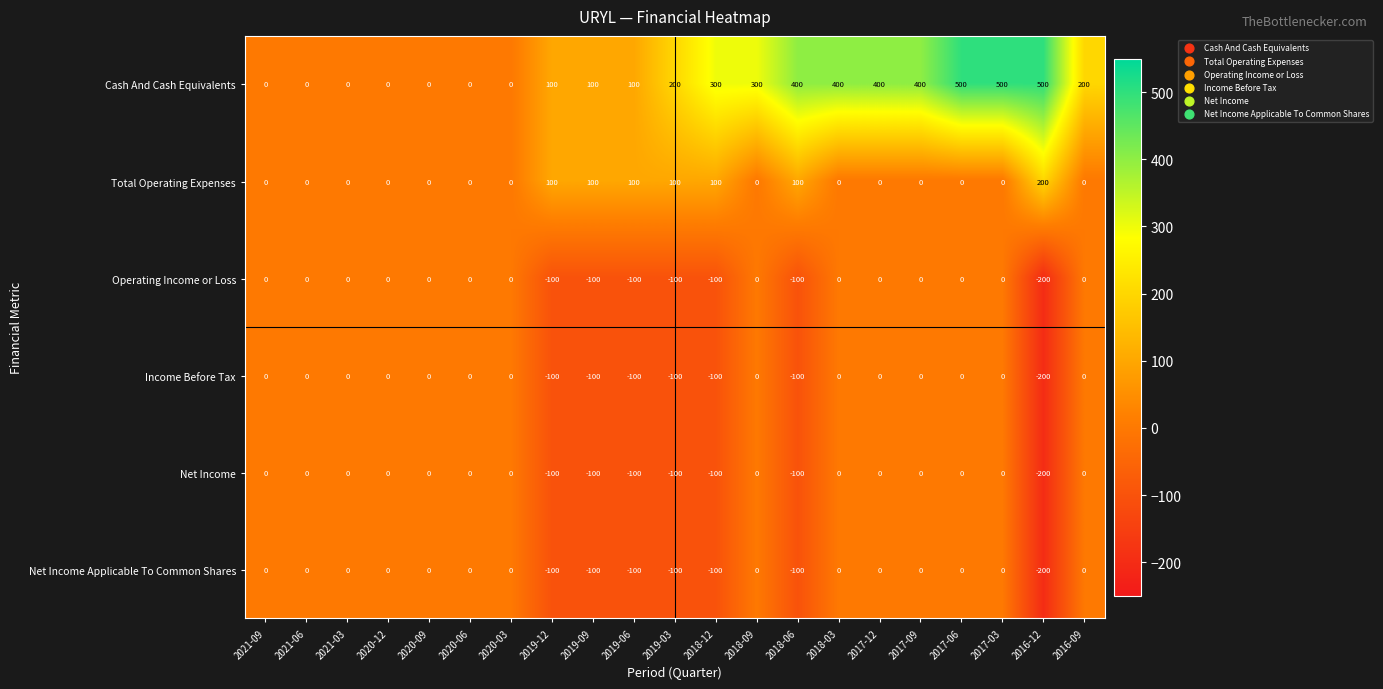

Which series has the largest total across all categories?

Cash And Cash Equivalents